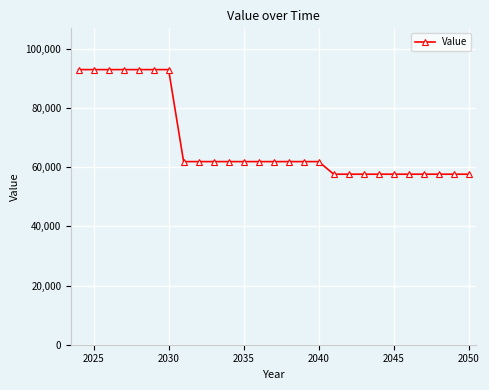

What is the sum of all values?

1846807.0